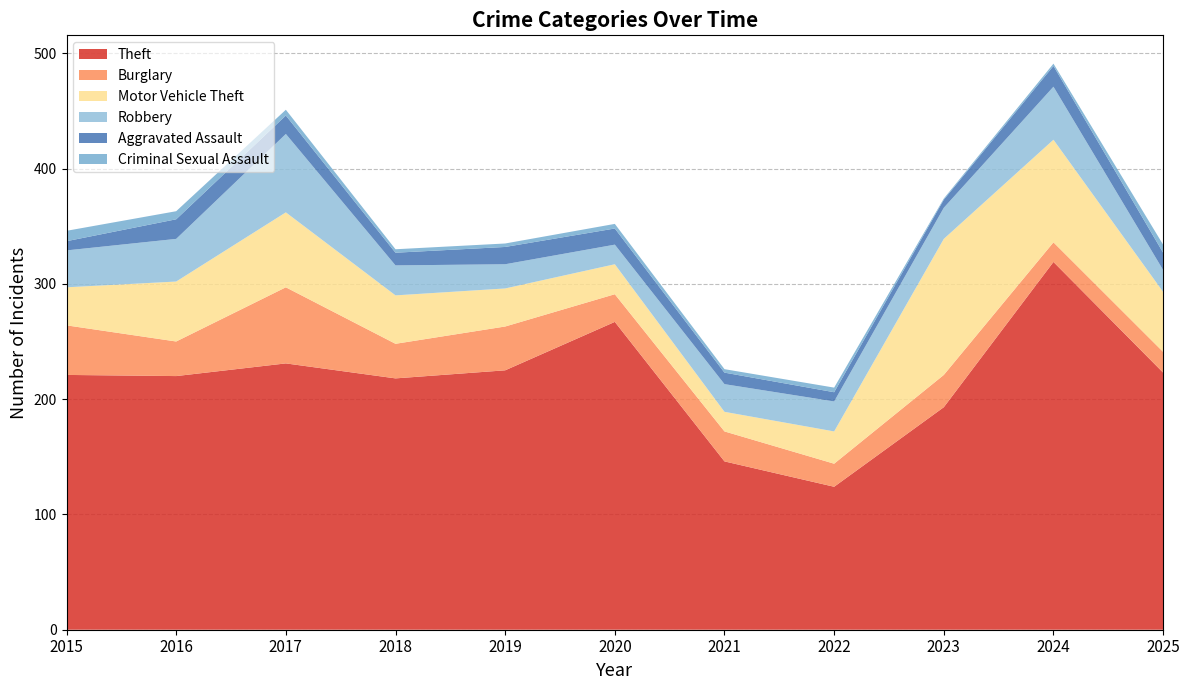

Reading left to right, what are all the values shown in this chart?

Theft: 2015=221	2016=220	2017=231	2018=218	2019=225	2020=267	2021=146	2022=124	2023=193	2024=319	2025=223
Burglary: 2015=43	2016=30	2017=66	2018=30	2019=38	2020=24	2021=26	2022=20	2023=28	2024=17	2025=18
Motor Vehicle Theft: 2015=33	2016=52	2017=65	2018=42	2019=33	2020=26	2021=17	2022=28	2023=118	2024=89	2025=52
Robbery: 2015=32	2016=37	2017=68	2018=26	2019=21	2020=17	2021=24	2022=26	2023=27	2024=46	2025=19
Aggravated Assault: 2015=8	2016=17	2017=16	2018=11	2019=15	2020=14	2021=10	2022=8	2023=7	2024=18	2025=15
Criminal Sexual Assault: 2015=9	2016=7	2017=5	2018=3	2019=3	2020=4	2021=3	2022=4	2023=1	2024=2	2025=7